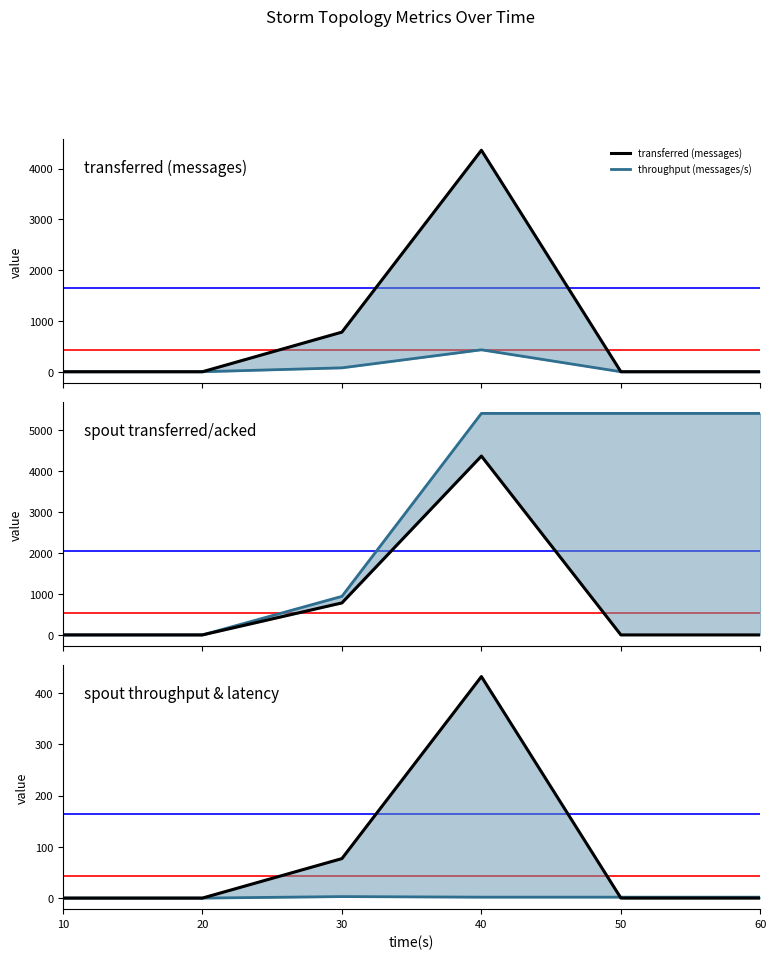

True or false: throughput (messages/s) has more than 0 interior local peaks.

True